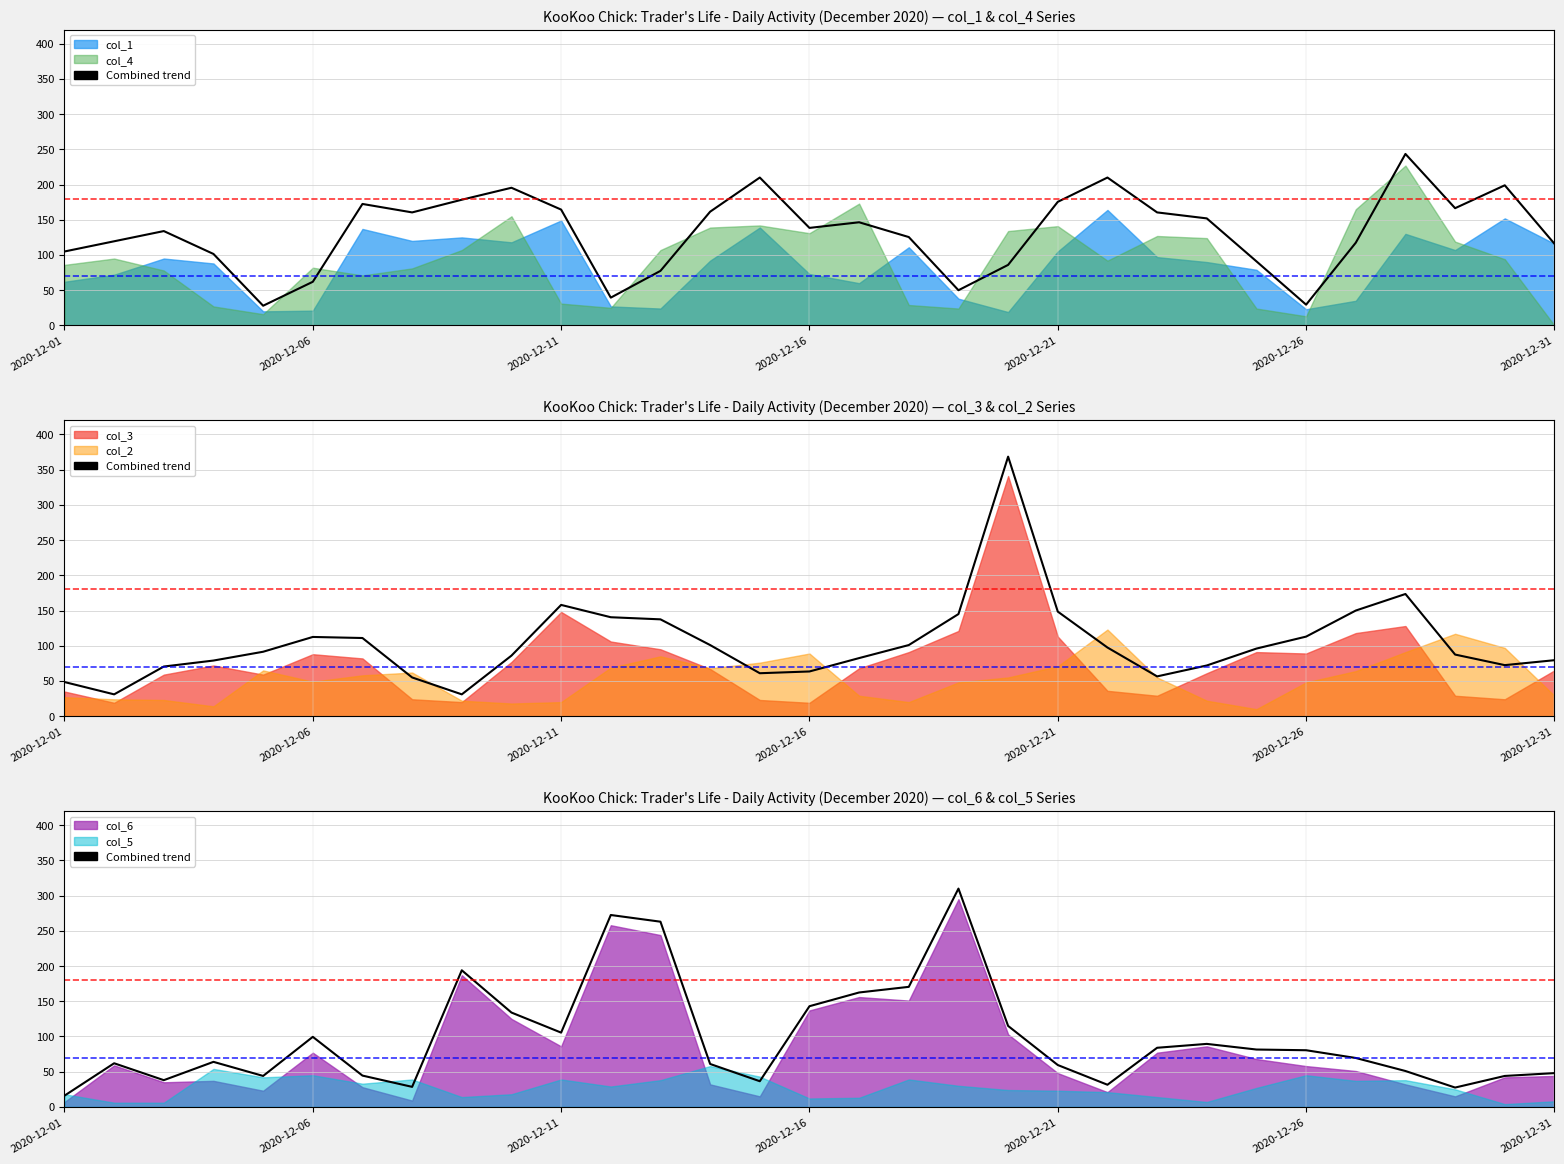

Where is the first local maximum?

2020-12-06